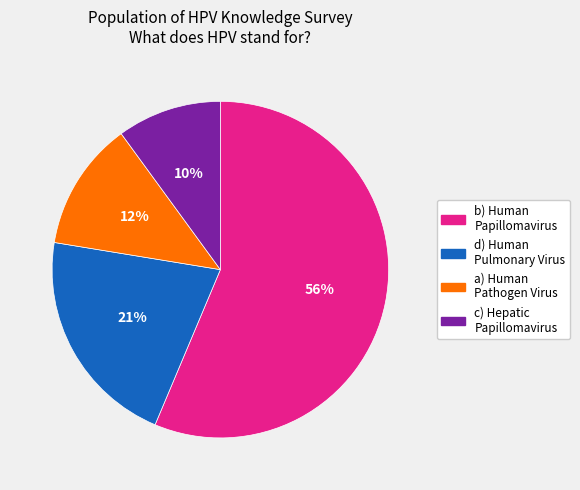

Is there a majority slice in this chart?

Yes